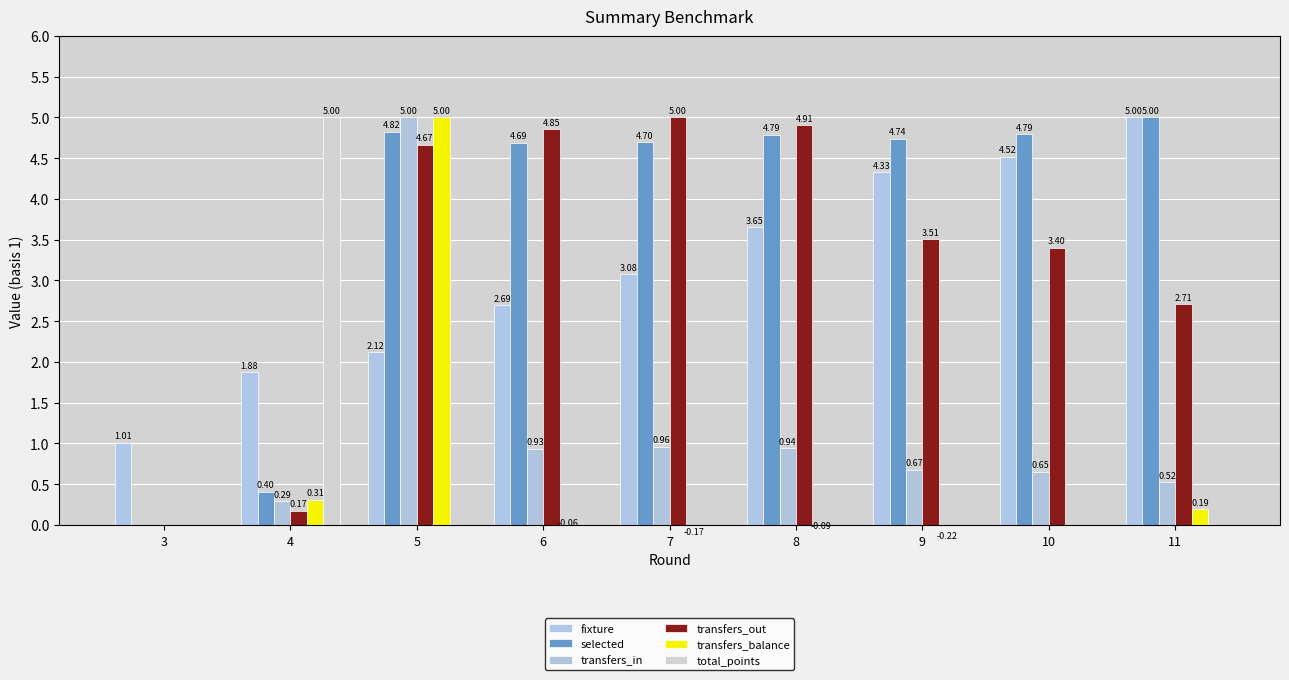

At which category is the sum across all series the highest?

5